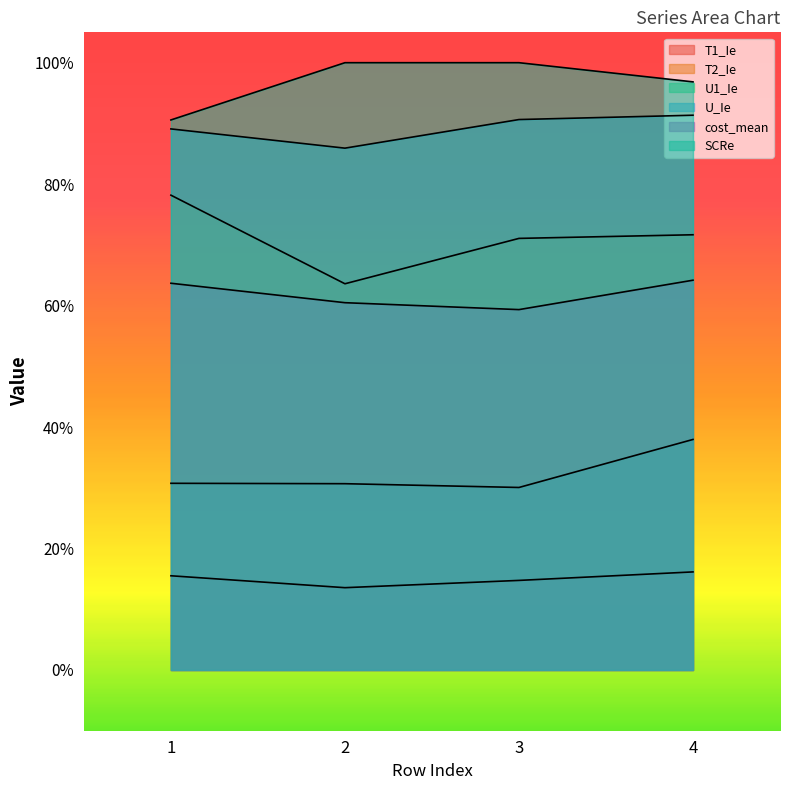

What is the difference between the T2_Ie values at 1 and 2?

0.1